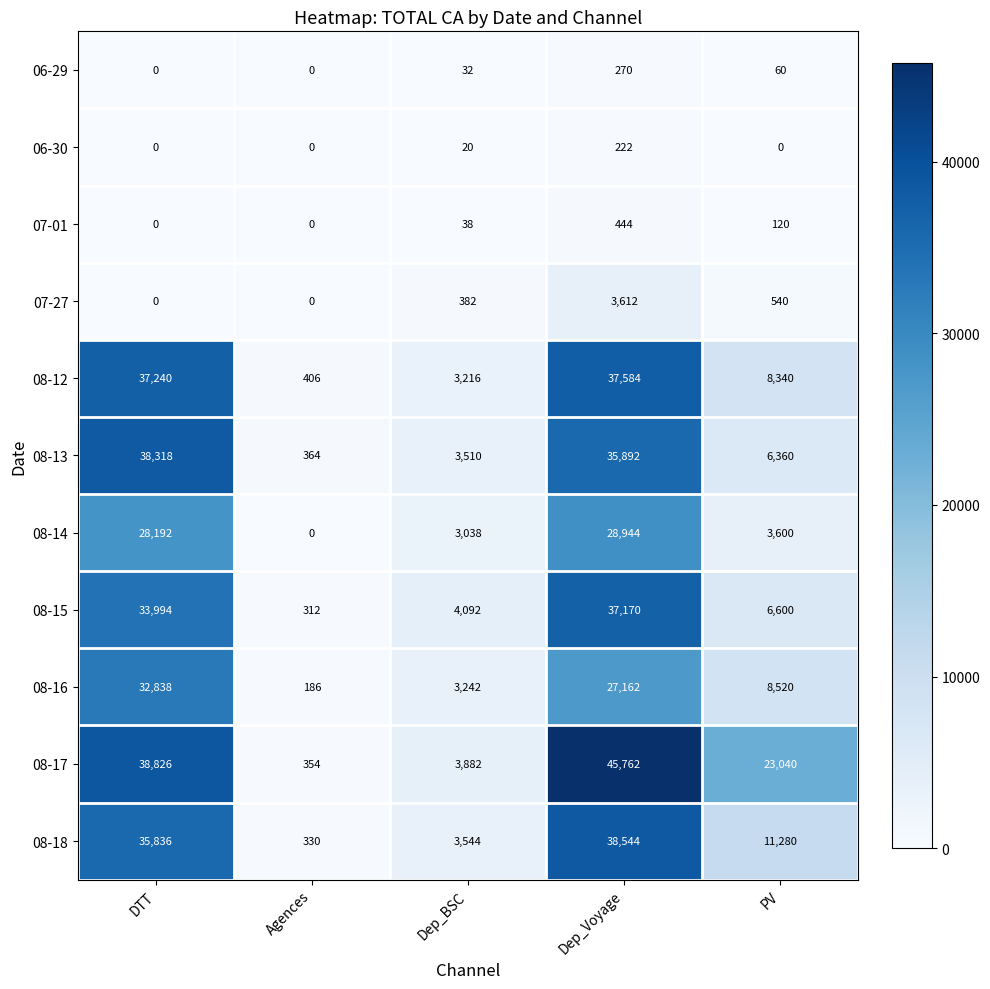

What is the highest value of the 08-17 series?

45762